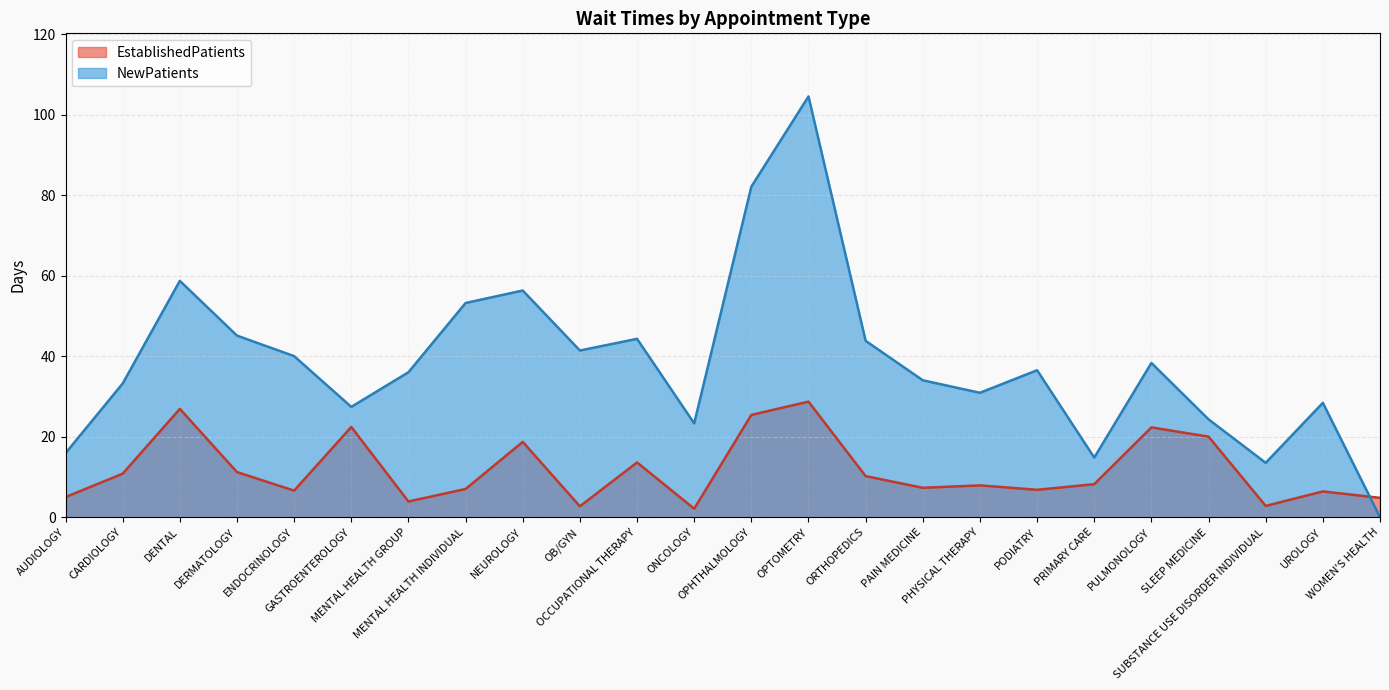

At which category does EstablishedPatients reach its first local valley?

ENDOCRINOLOGY